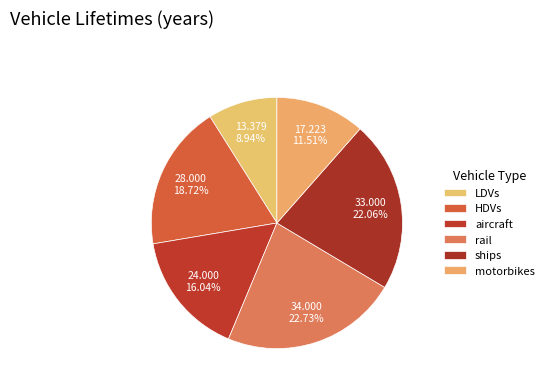

True or false: LDVs accounts for 1% of the total.

False